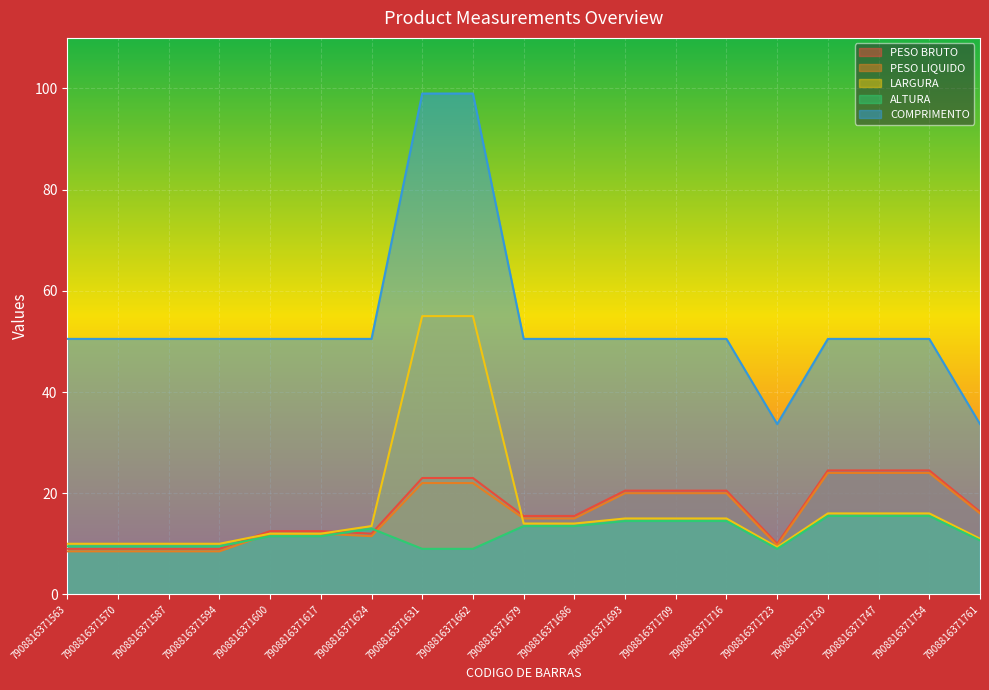

What is the spread (max minus min) of values at 7908816371563?

42.0